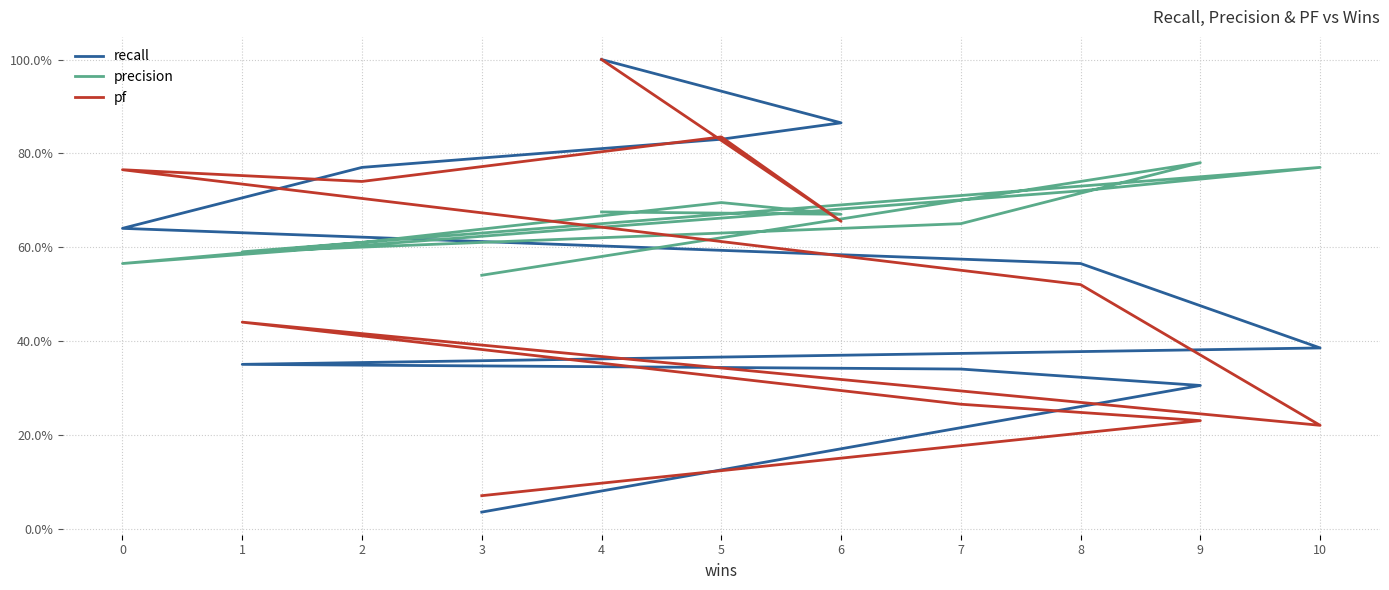

What is the difference between the maximum and minimum values in the recall series?

1.0